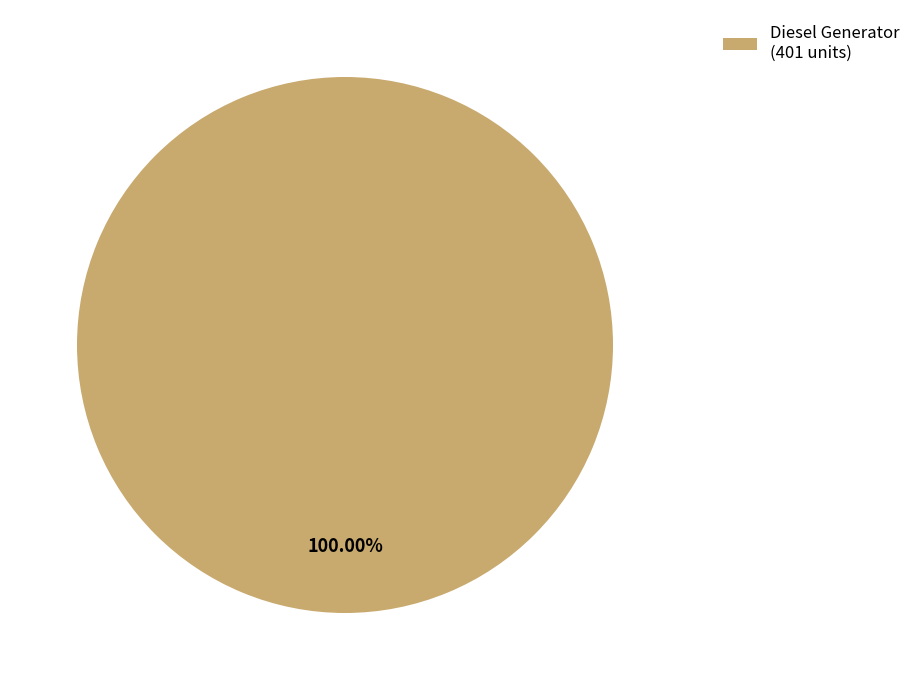

Which category accounts for the majority?

Diesel Generator (401 units)